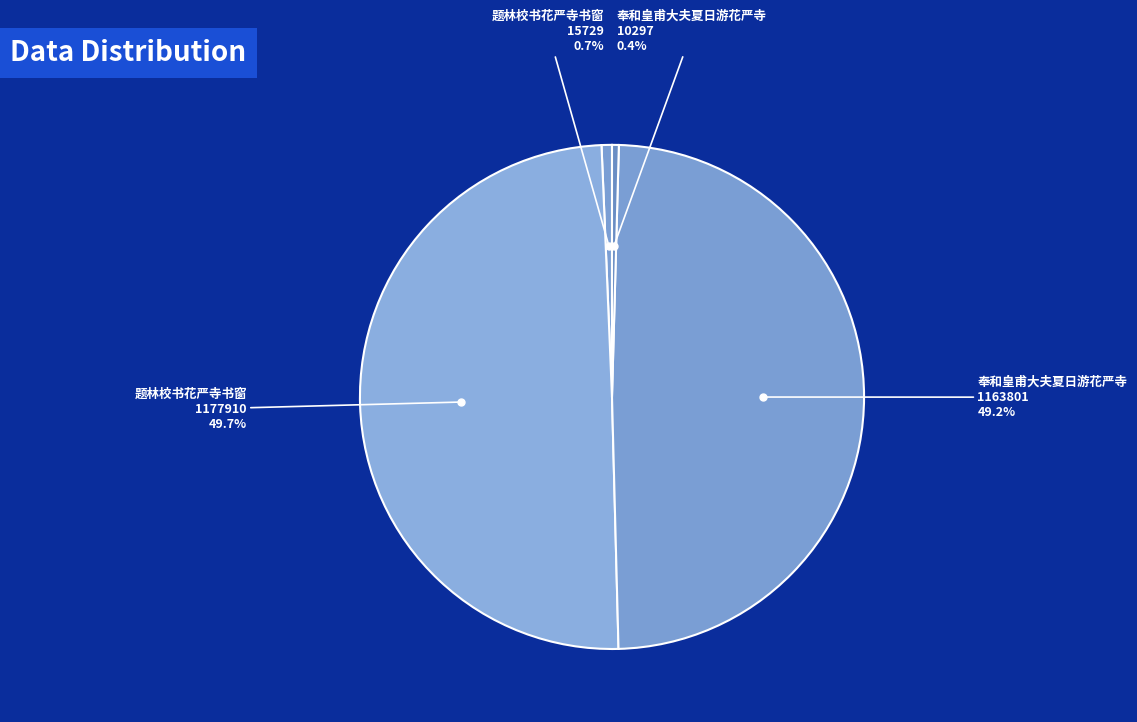

How many slices are in this pie chart?

4